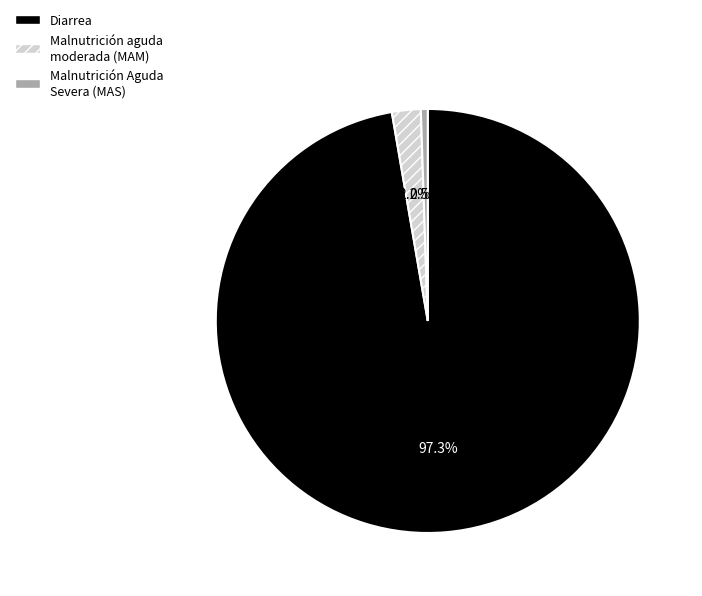

How many slices are in this pie chart?

3